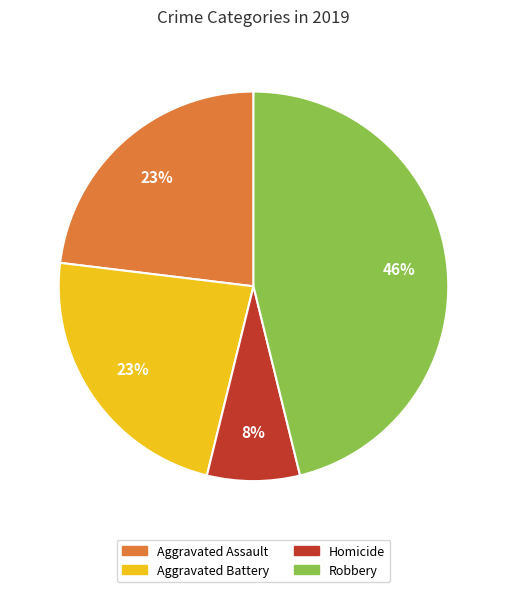

Count the number of slices in the pie.

4